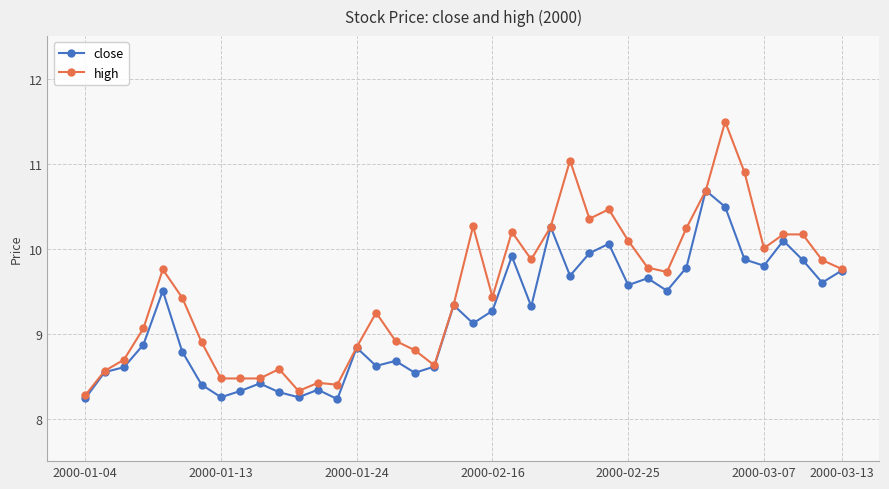

Which series has the largest range (max minus min)?

high